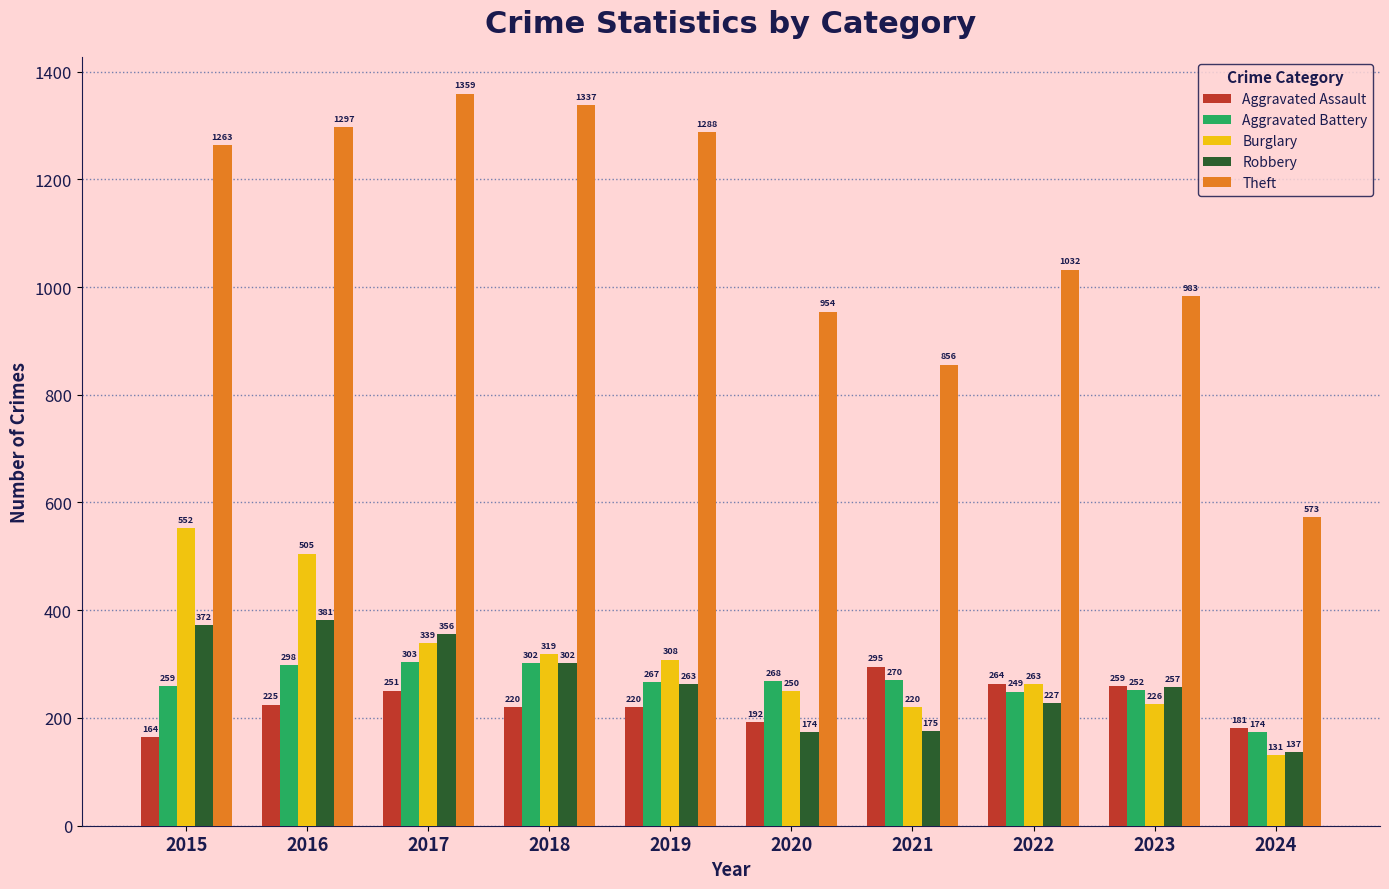

At how many categories does at least one series exceed 531?

10